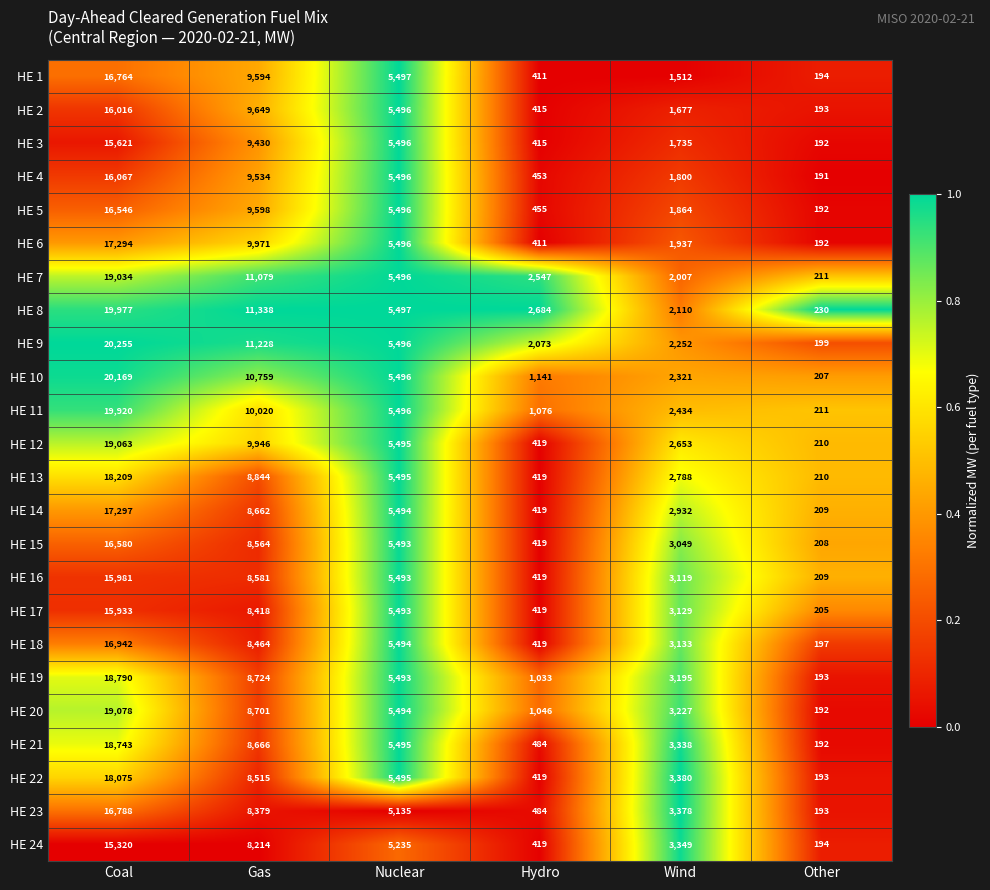

What is the lowest value of the HE 23 series?

193